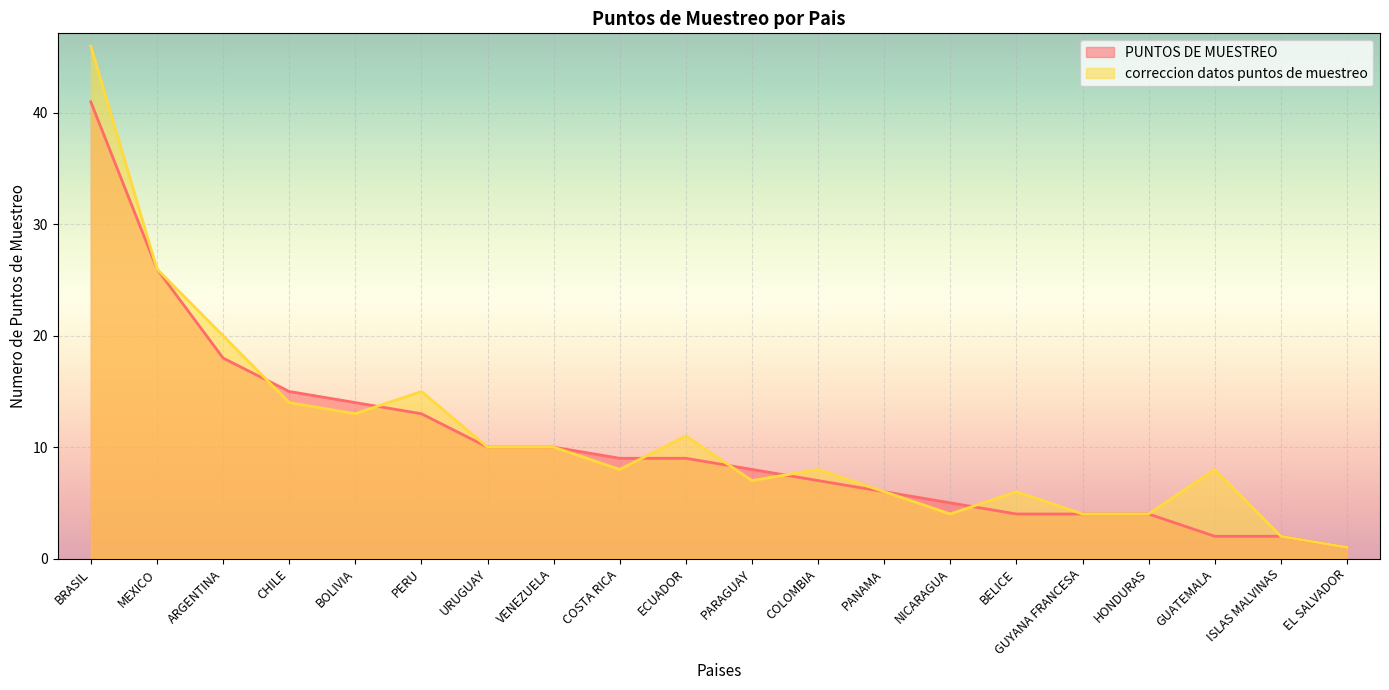

What is the total value across all series at MEXICO?

52